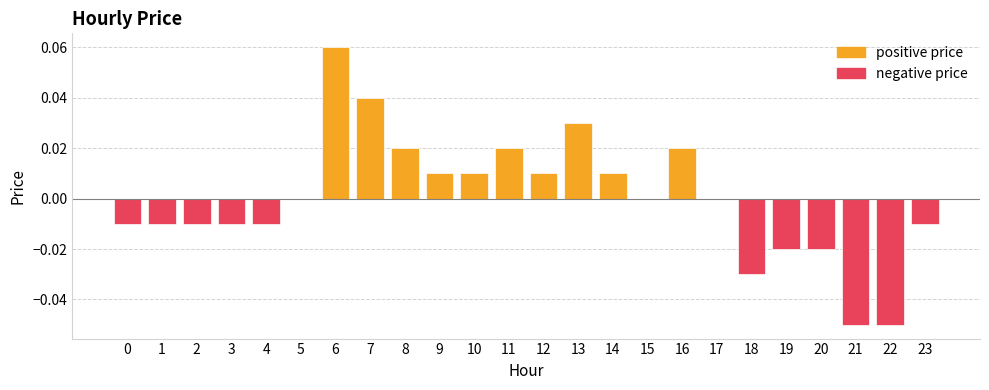

How many values are below zero?

11